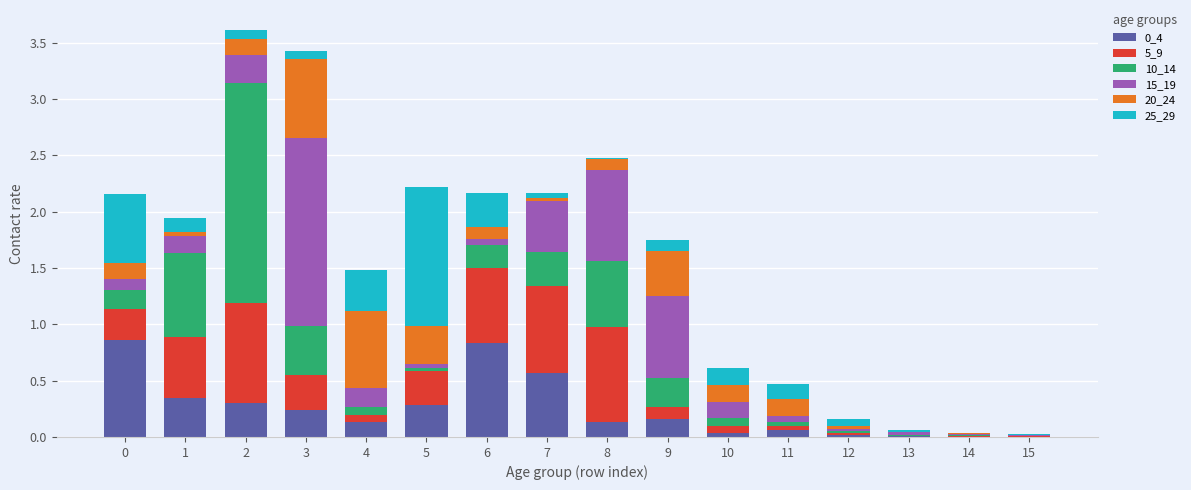

True or false: 0_4 has a value of 0.1 at 4.

True